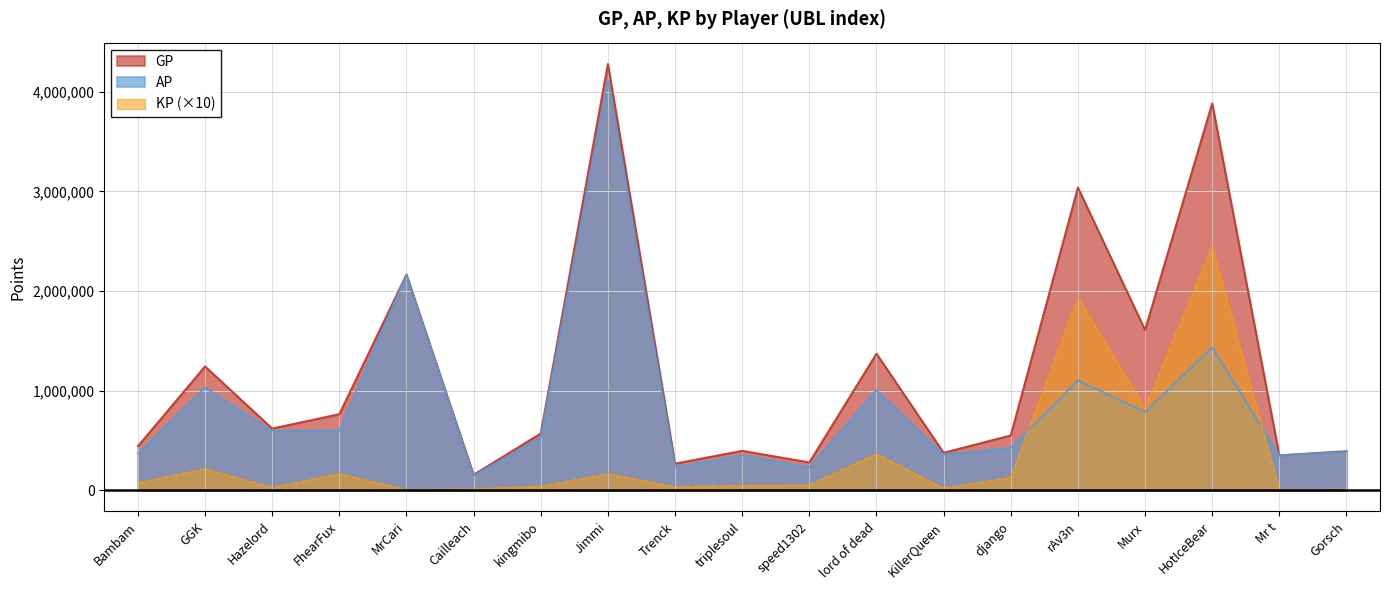

What is the label of the 6th point from the left?

Cailleach